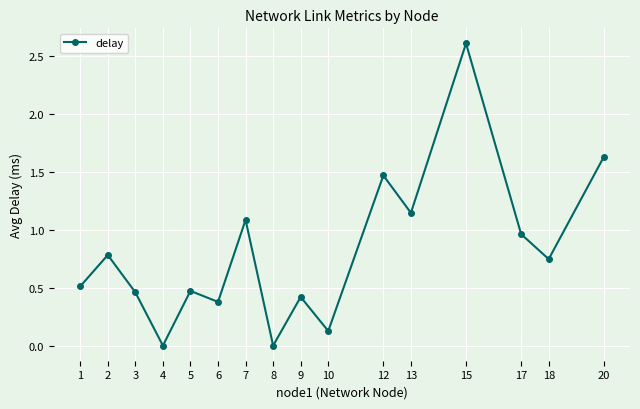

At which category does the data reach its first local peak?

2